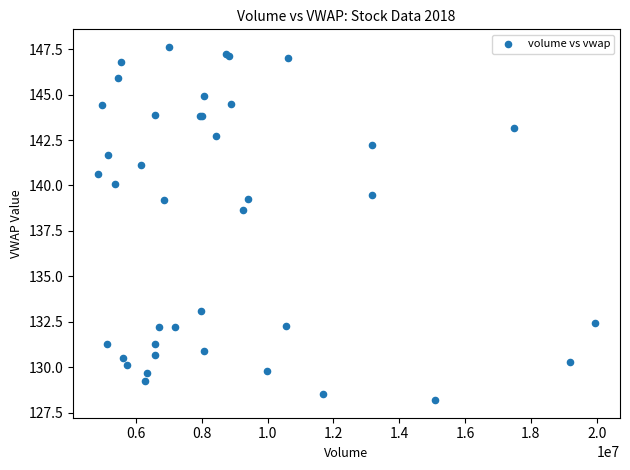

What Y value in the scatter plot is closest to 137?

138.7